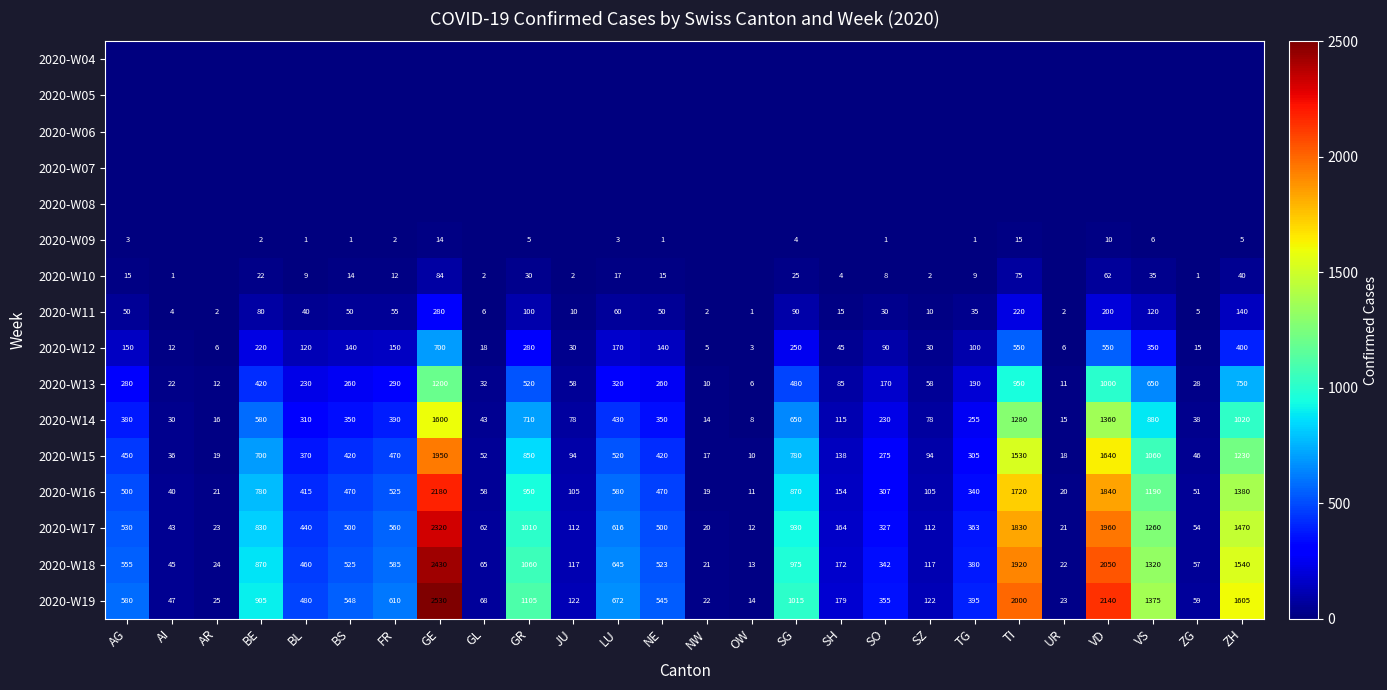

Is the value of 2020-W11 at JU greater than the value of 2020-W17 at VD?

No